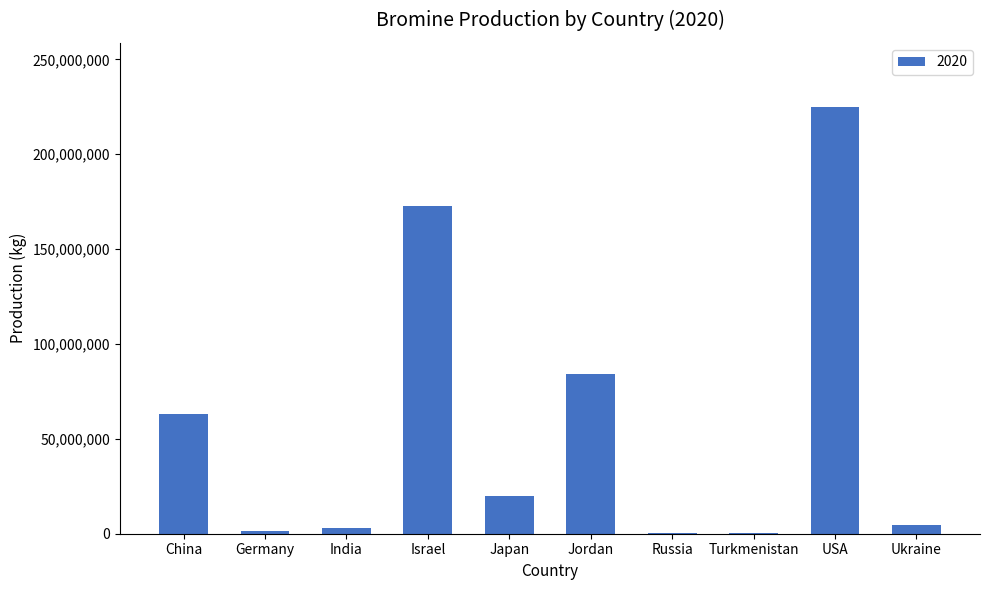

At which category does the chart reach its peak across all series?

USA